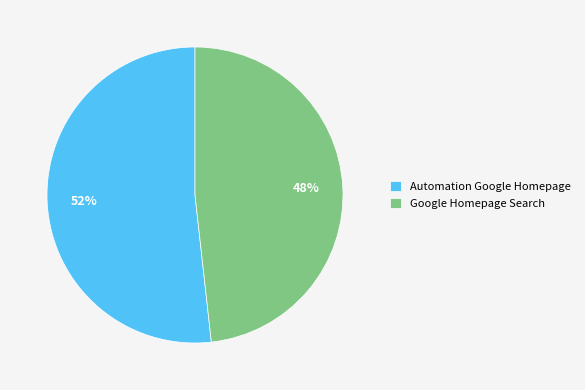

Does any single category account for the majority?

Yes